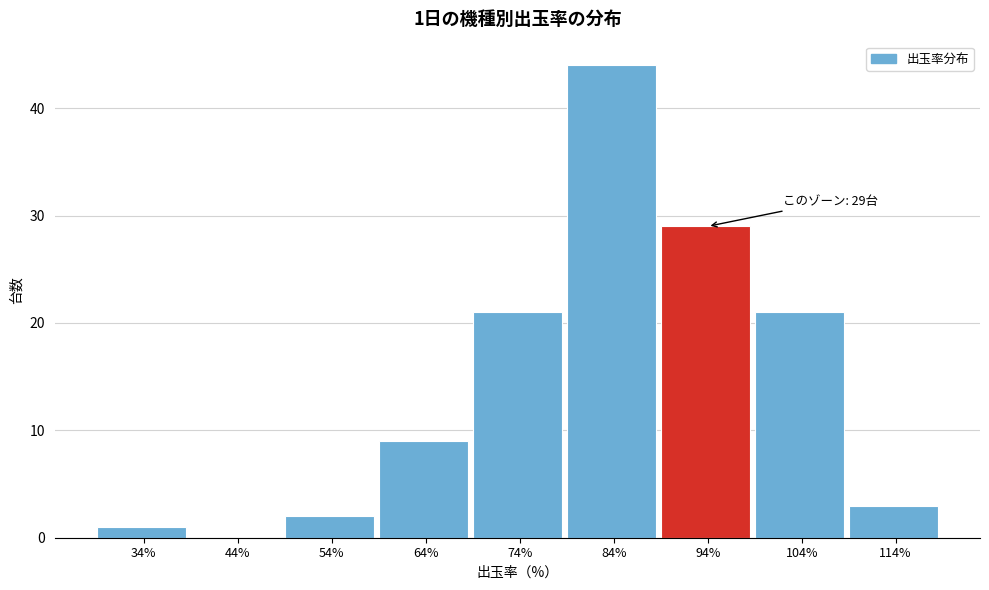

Reading left to right, transcribe all the data shown in this chart.

34%=1	44%=0	54%=2	64%=9	74%=21	84%=44	94%=29	104%=21	114%=3